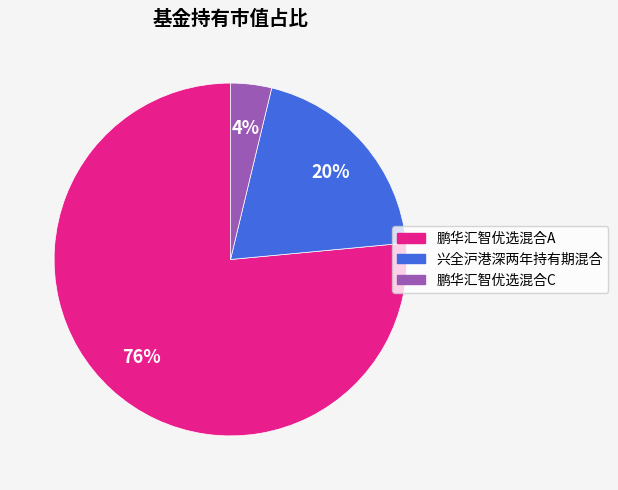

Rank the categories by value from highest to lowest.

鹏华汇智优选混合A, 兴全沪港深两年持有期混合, 鹏华汇智优选混合C